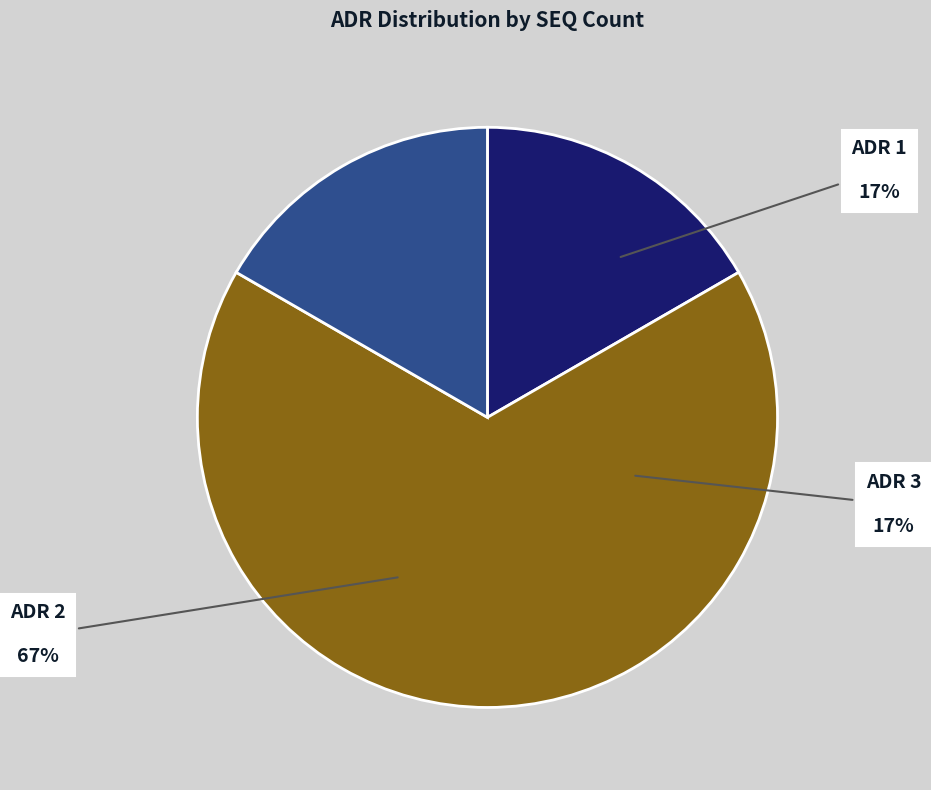

Which category accounts for the majority?

ADR 2